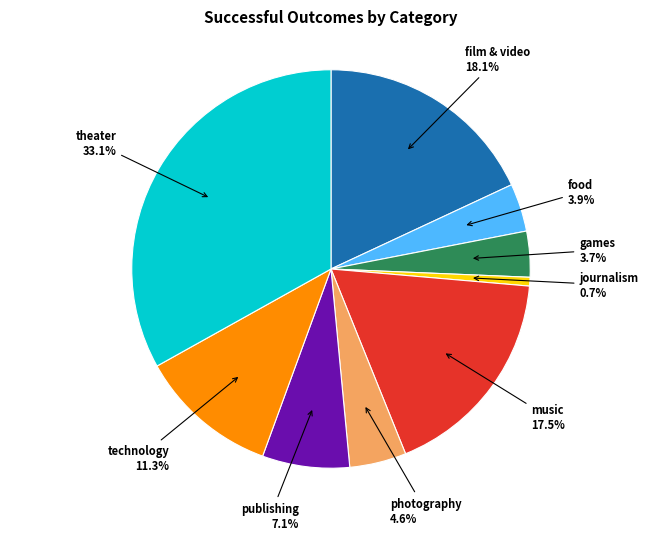

Is there any slice that represents more than half of the pie?

No